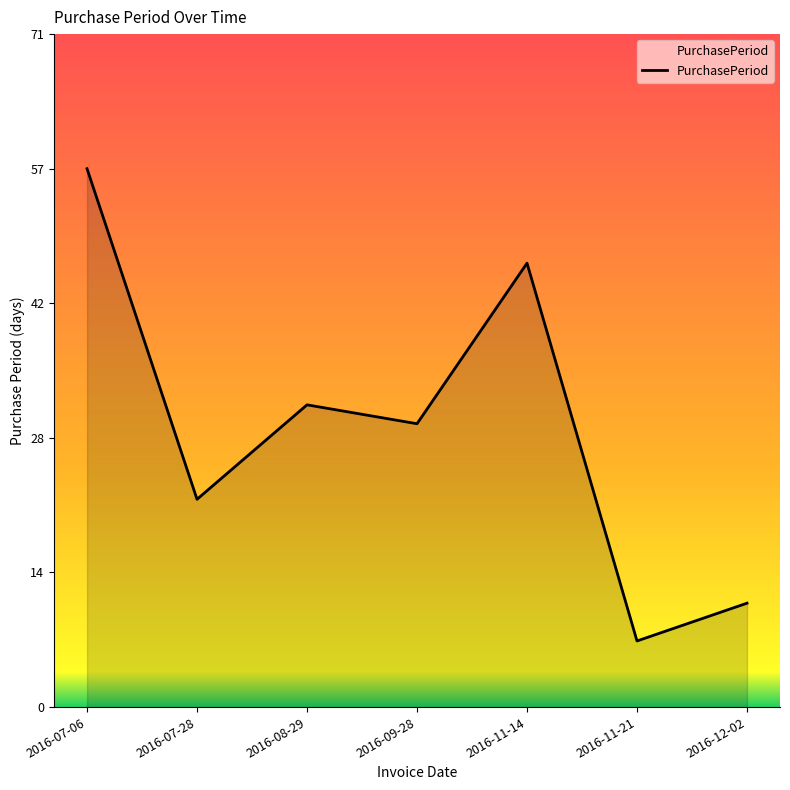

Reading left to right, list all the values displayed in this chart.

2016-07-06=57	2016-07-28=22	2016-08-29=32	2016-09-28=30	2016-11-14=47	2016-11-21=7	2016-12-02=11